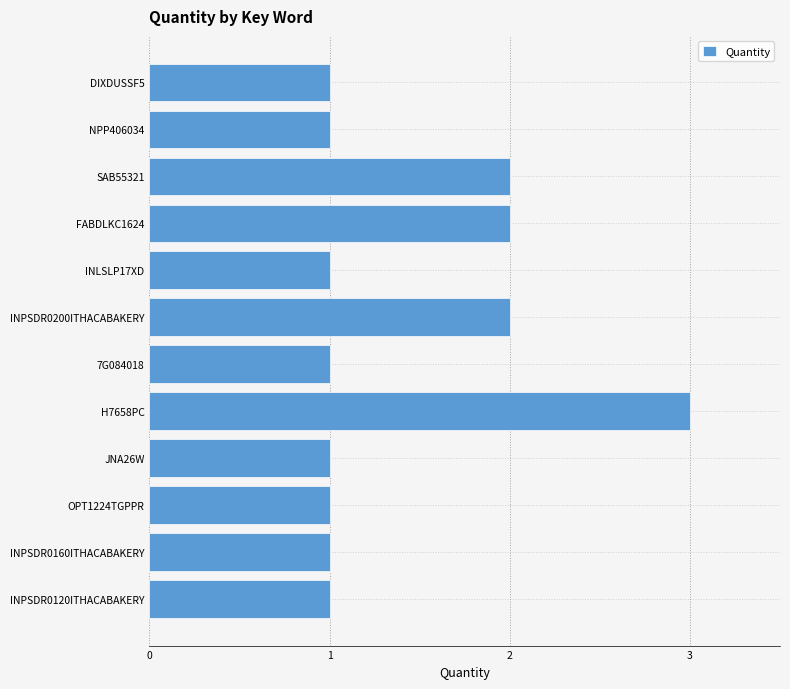

What is the smallest value displayed?

1